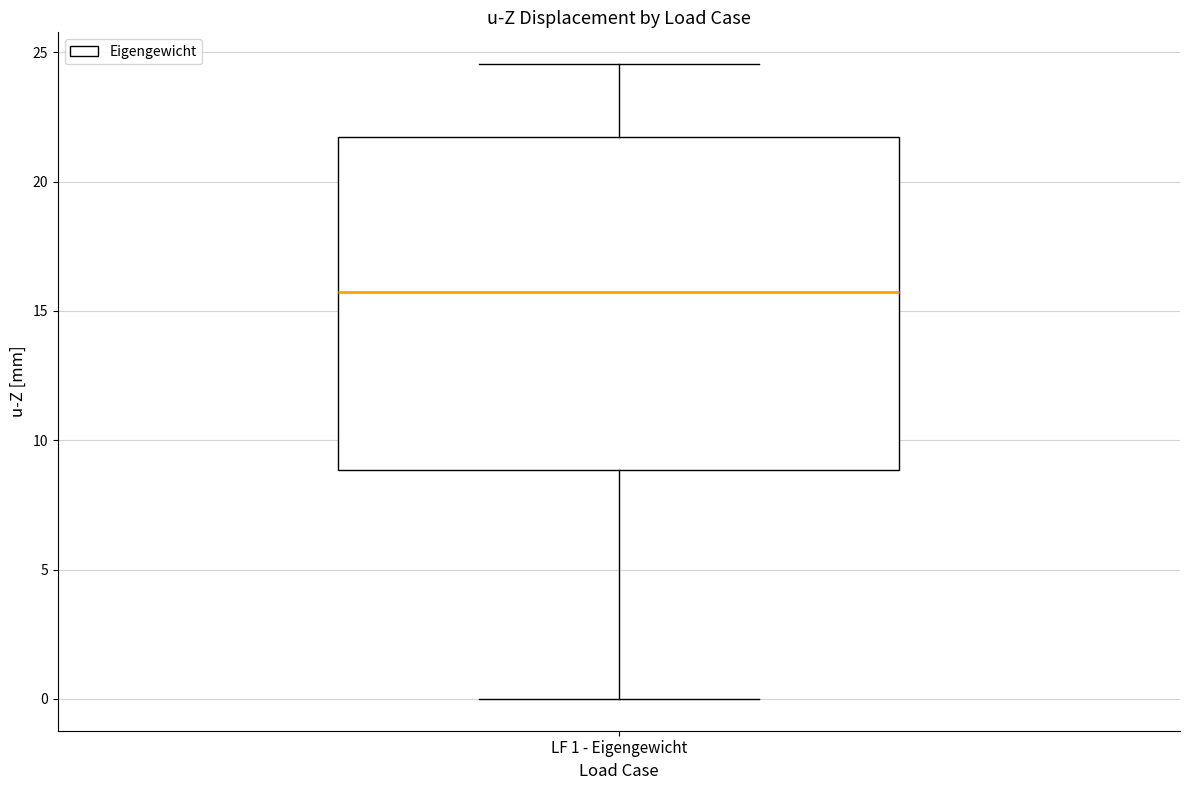

Where does the median line of the box for LF 1 - Eigengewicht sit on the y-axis? The values are not printed on the chart, so give them approximately, as read against the axis.

15.5